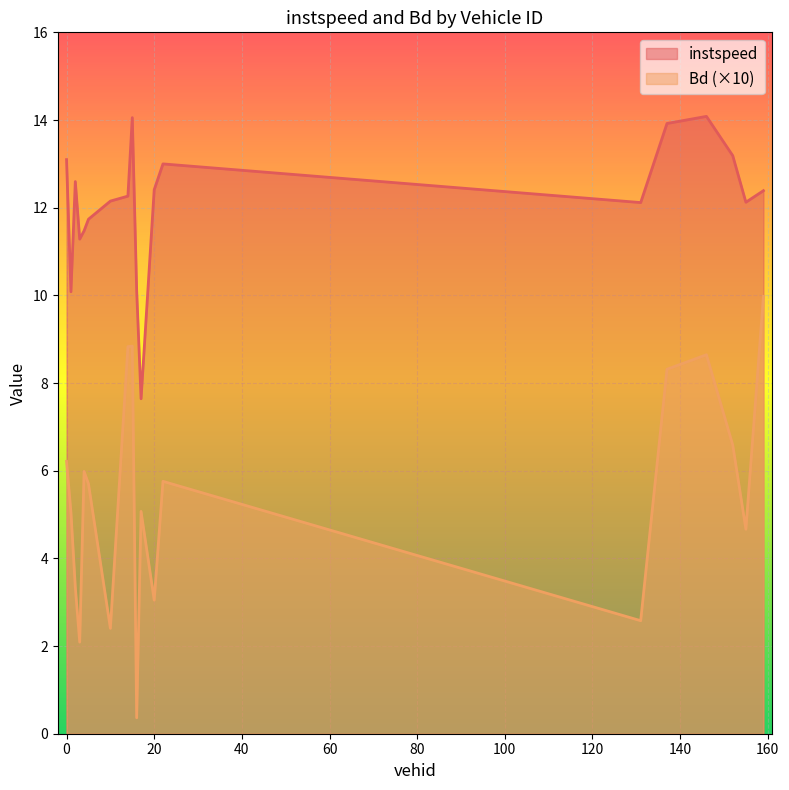

Between 159.0 and 3.0, which is larger?

159.0